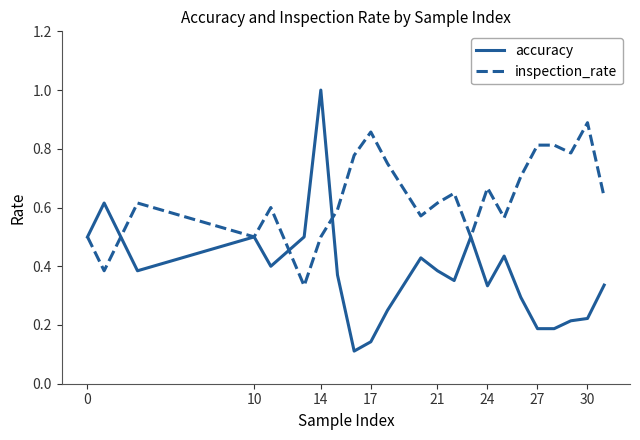

Rank the series by their average value, from highest to lowest.

inspection_rate, accuracy